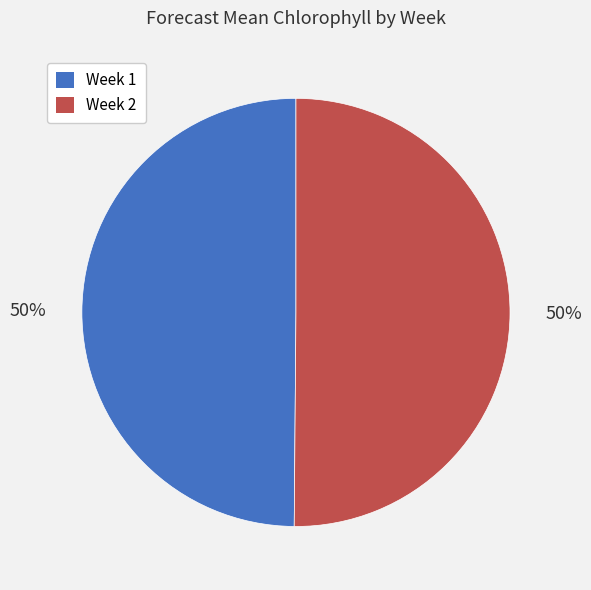

Combined, do Week 1 and Week 2 account for over 50%?

Yes